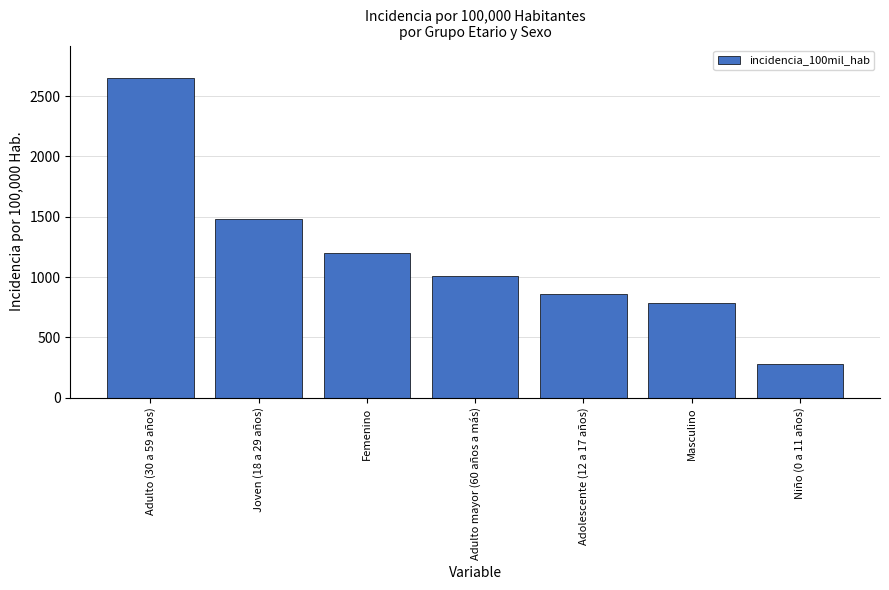

List the labels in order of value, largest first.

Adulto (30 a 59 años), Joven (18 a 29 años), Femenino, Adulto mayor (60 años a más), Adolescente (12 a 17 años), Masculino, Niño (0 a 11 años)